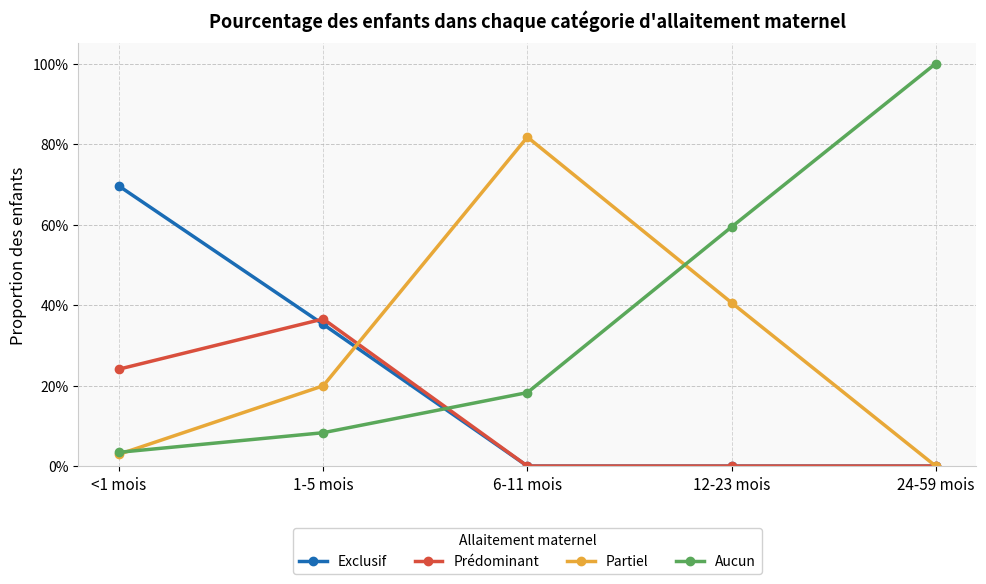

Does the chart have visible grid lines?

Yes